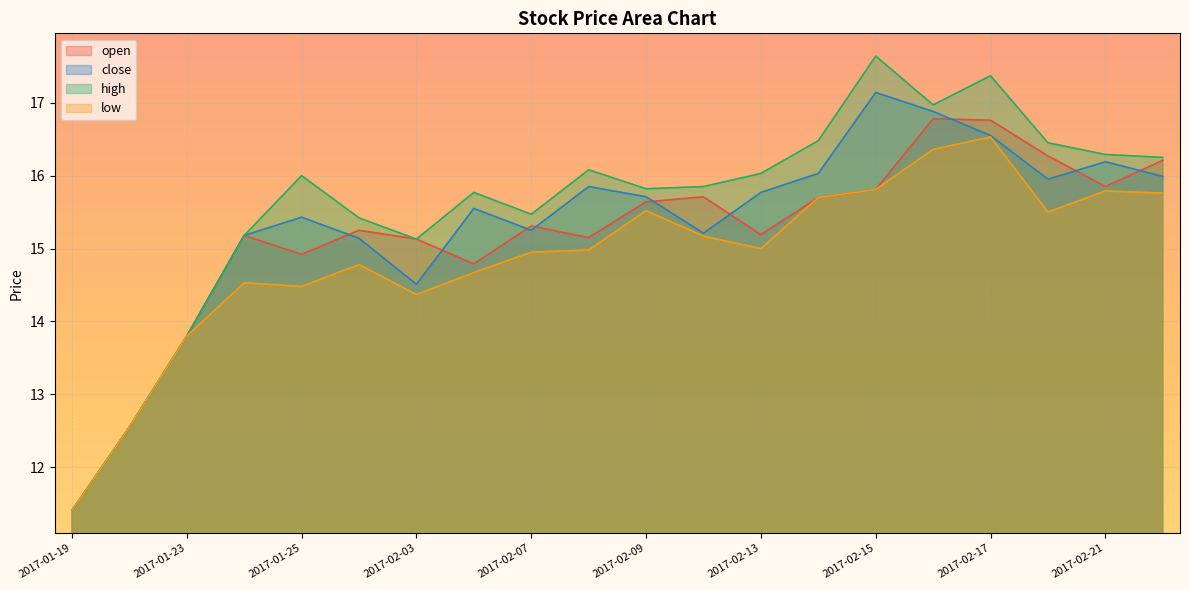

Which category has the highest value in the open series?

2017-02-16